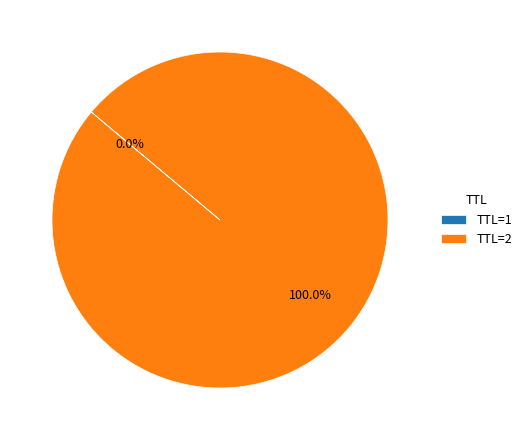

What is the largest slice in the pie chart?

TTL=2